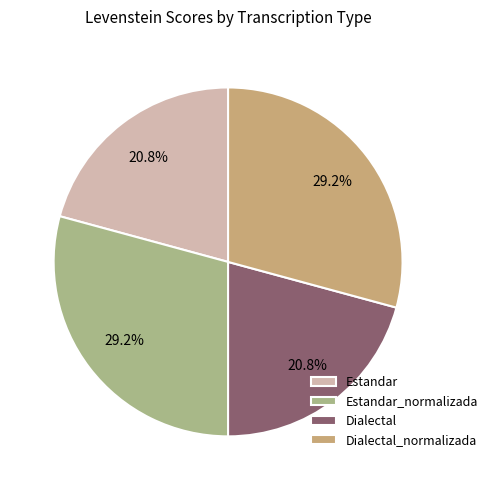

Which has a higher value, Estandar or Estandar_normalizada?

Estandar_normalizada